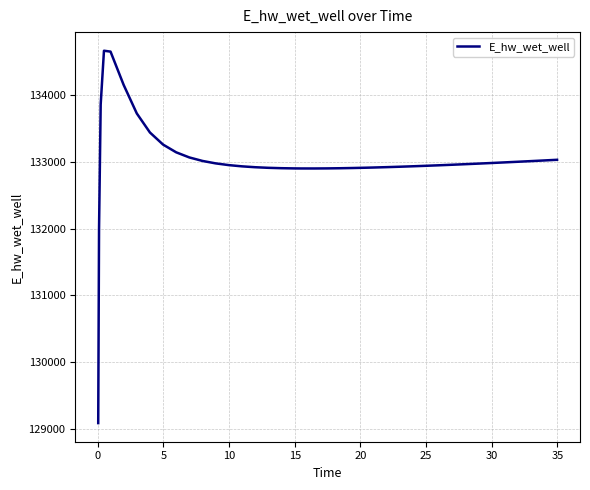

What is the minimum value shown in the chart?

129084.9